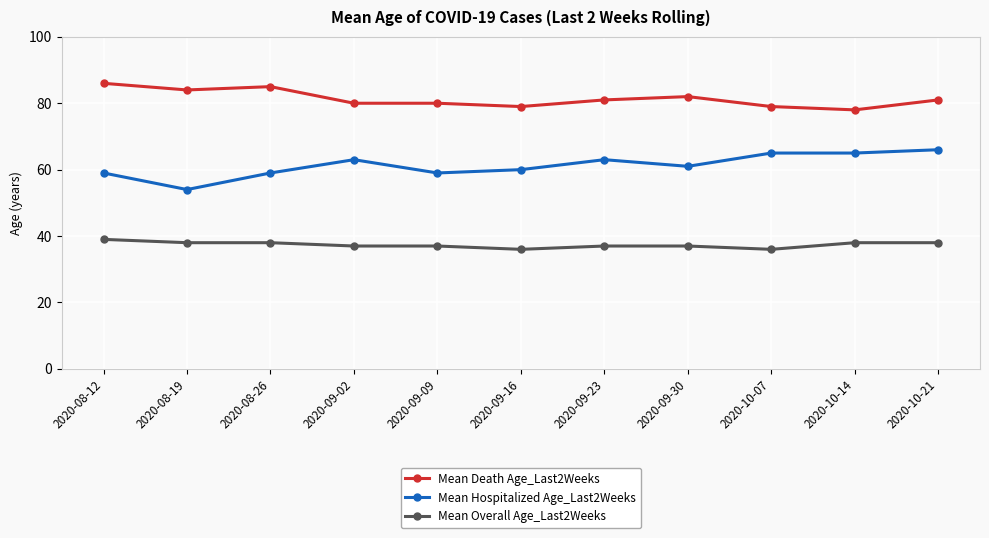

True or false: Mean Death Age_Last2Weeks and Mean Hospitalized Age_Last2Weeks cross at least once.

False